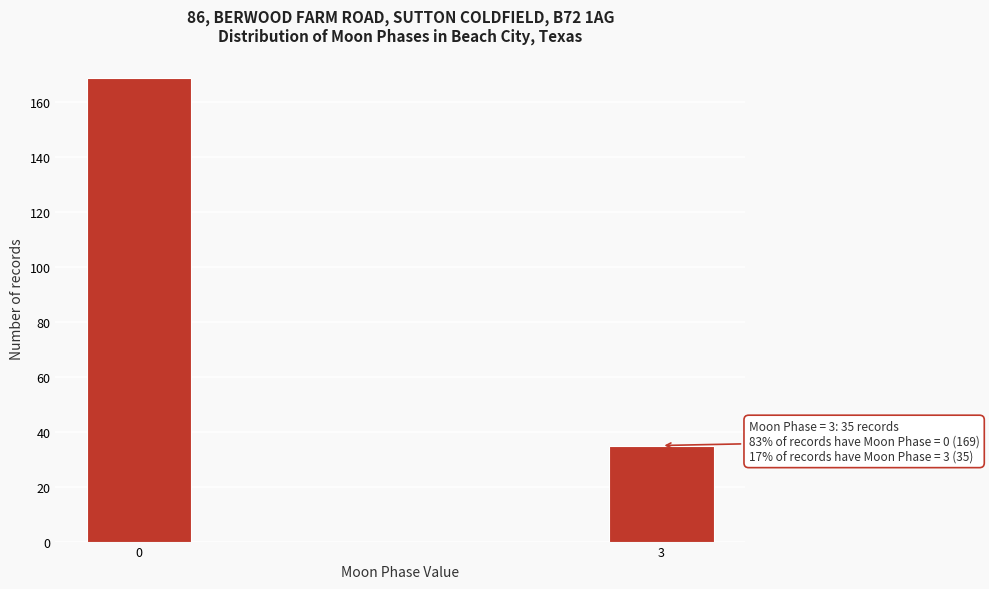

Reading left to right, list all the values displayed in this chart.

0=169	3=35